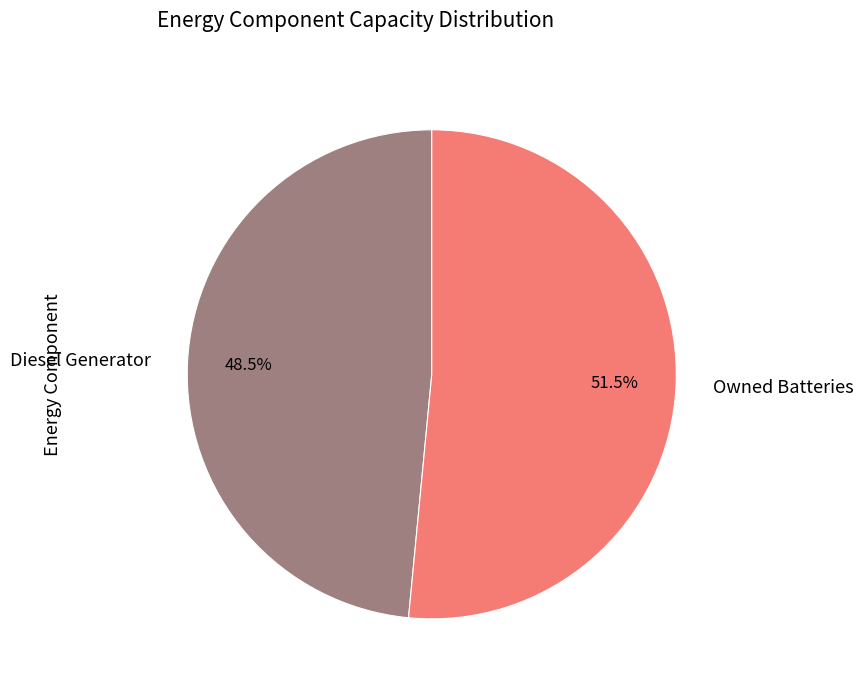

Count the number of slices in the pie.

2